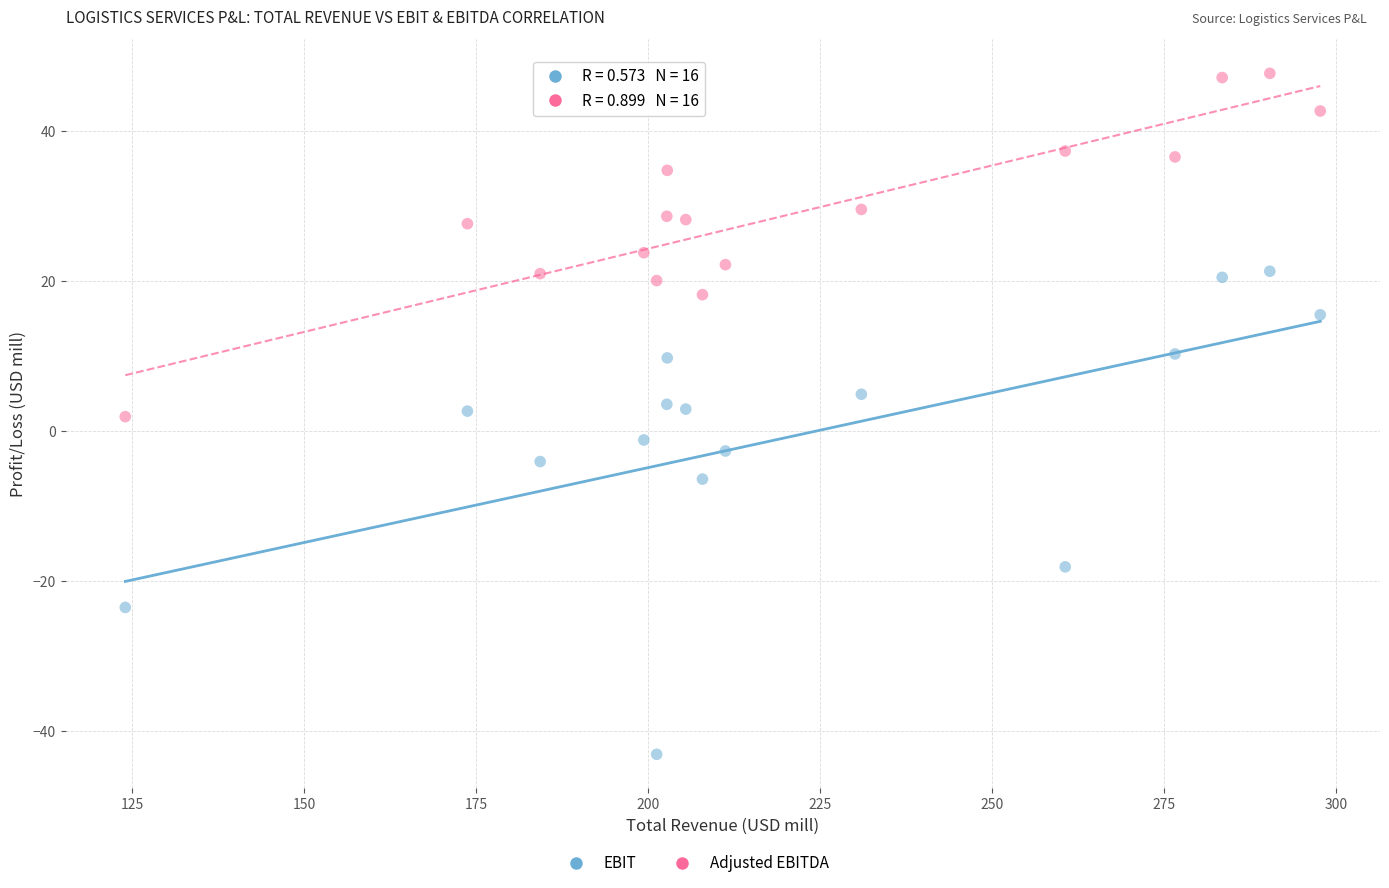

Across all data points, what is the range of X values (max minus min)?

173.7